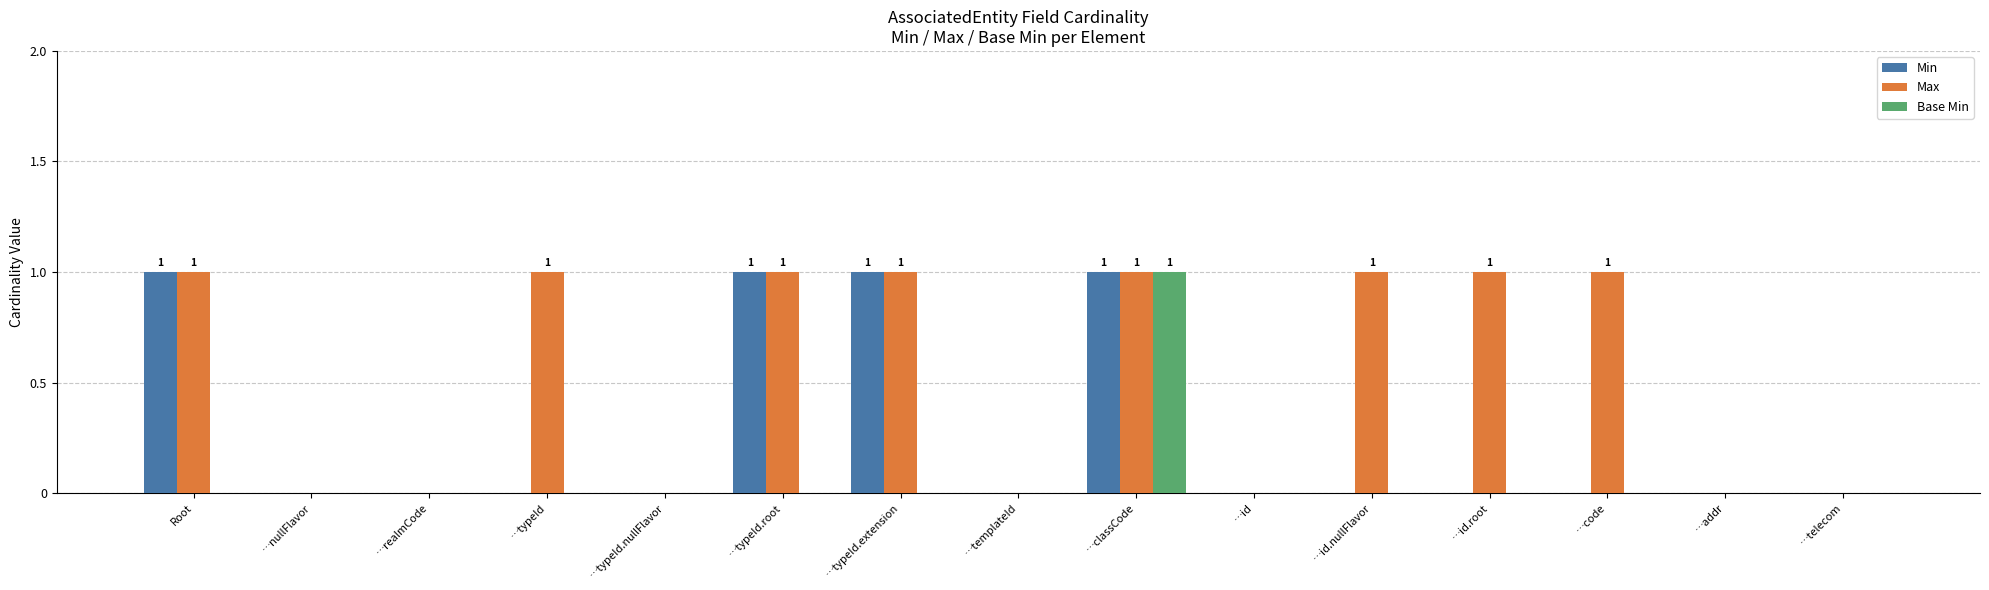

Reading left to right, transcribe all the data shown in this chart.

Min: Root=1	…nullFlavor=0	…realmCode=0	…typeId=0	…typeId.nullFlavor=0	…typeId.root=1	…typeId.extension=1	…templateId=0	…classCode=1	…id=0	…id.nullFlavor=0	…id.root=0	…code=0	…addr=0	…telecom=0
Max: Root=1	…nullFlavor=0	…realmCode=0	…typeId=1	…typeId.nullFlavor=0	…typeId.root=1	…typeId.extension=1	…templateId=0	…classCode=1	…id=0	…id.nullFlavor=1	…id.root=1	…code=1	…addr=0	…telecom=0
Base Min: Root=0	…nullFlavor=0	…realmCode=0	…typeId=0	…typeId.nullFlavor=0	…typeId.root=0	…typeId.extension=0	…templateId=0	…classCode=1	…id=0	…id.nullFlavor=0	…id.root=0	…code=0	…addr=0	…telecom=0